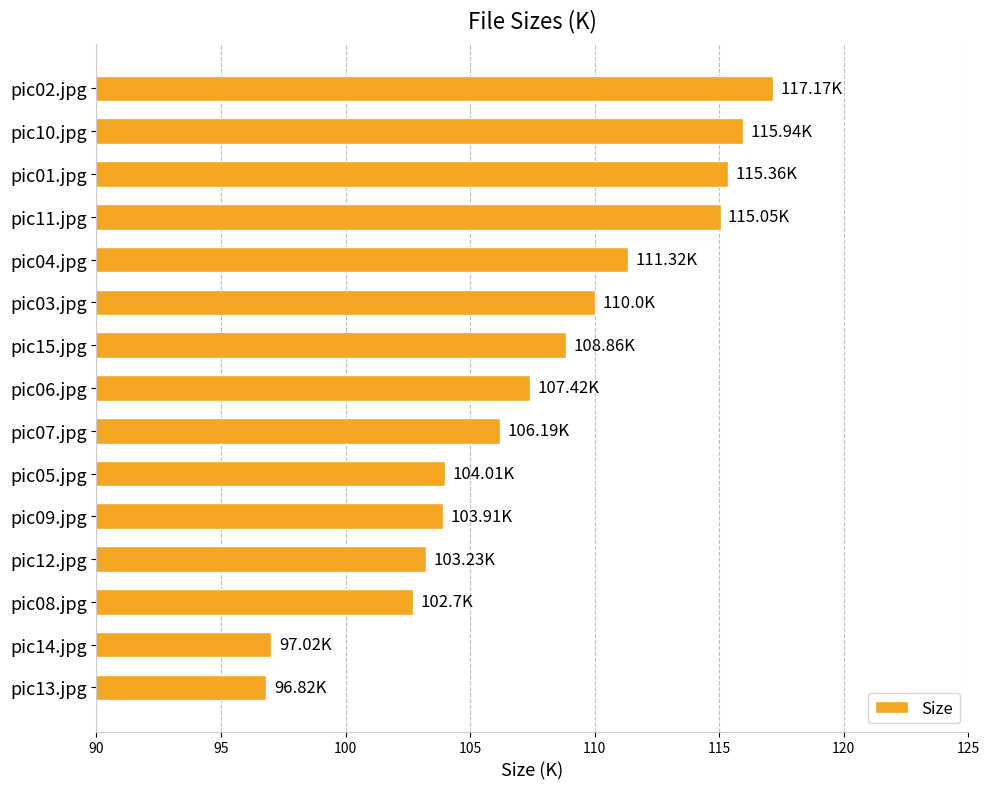

What is the difference between the second highest and second lowest values?

18.9